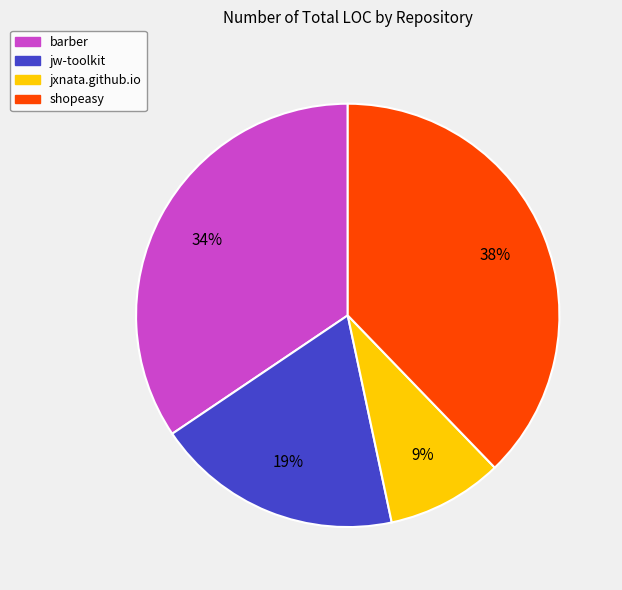

Does barber account for over 50% of the chart?

No